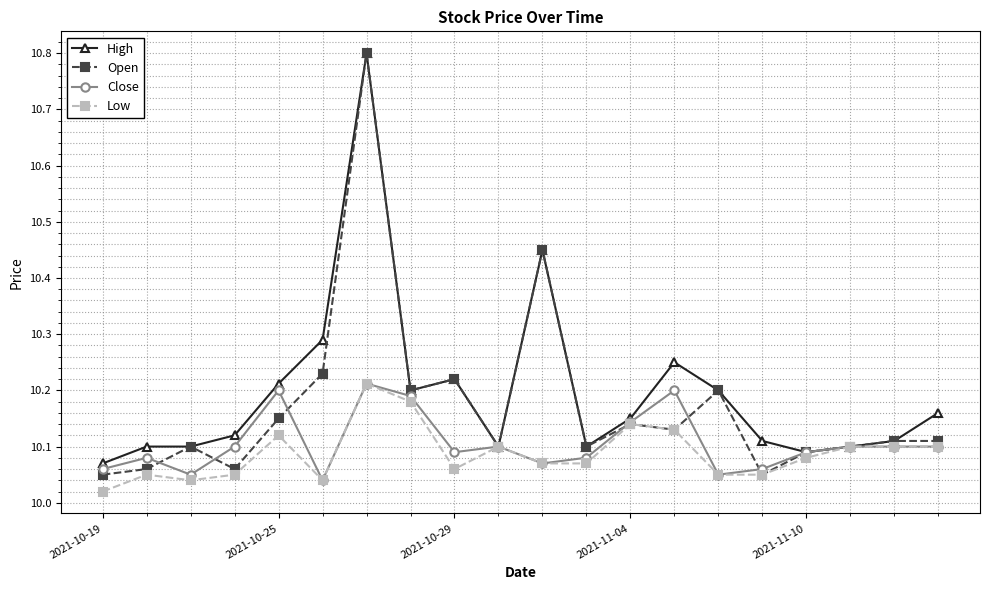

Which series has the widest spread of values?

Open